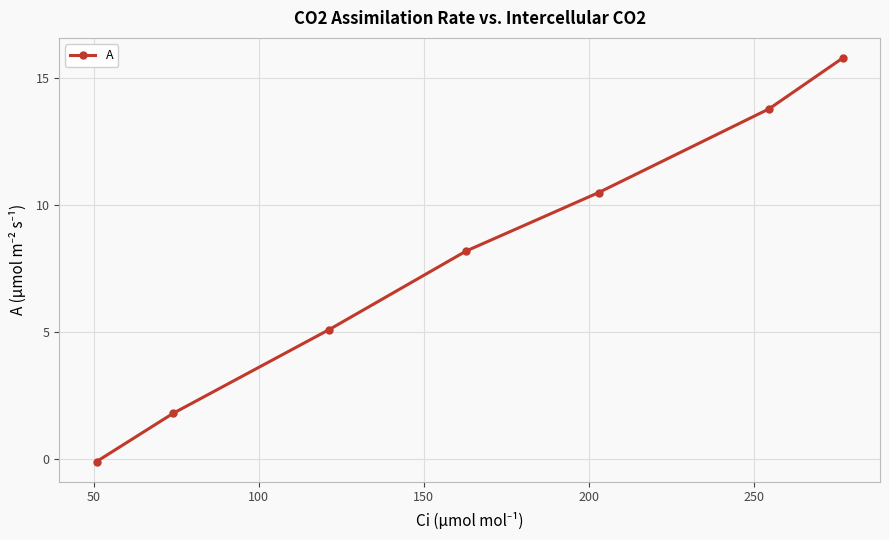

How many lines are shown in the chart?

1